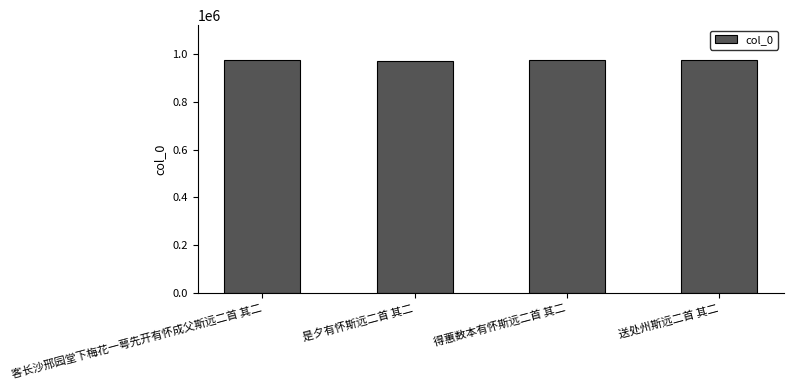

The chart shows a value of 972942 at 客长沙邢园堂下梅花一萼先开有怀成父斯远二首 其二. True or false?

True